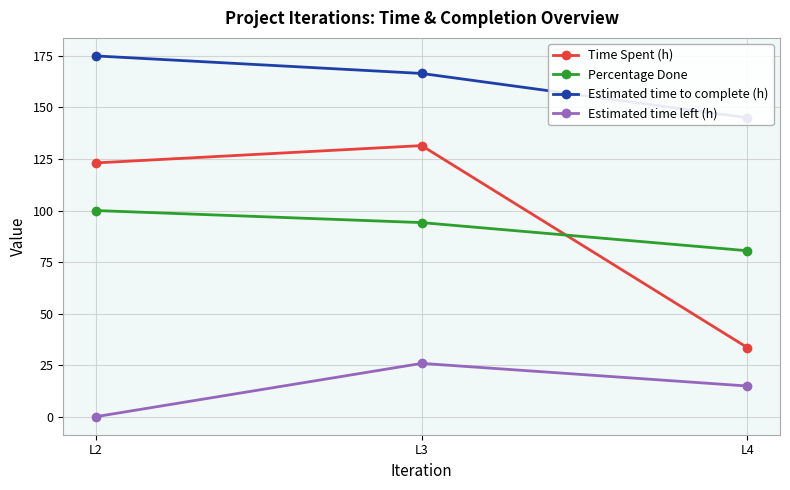

How many values in the Estimated time left (h) series are below 14?

1